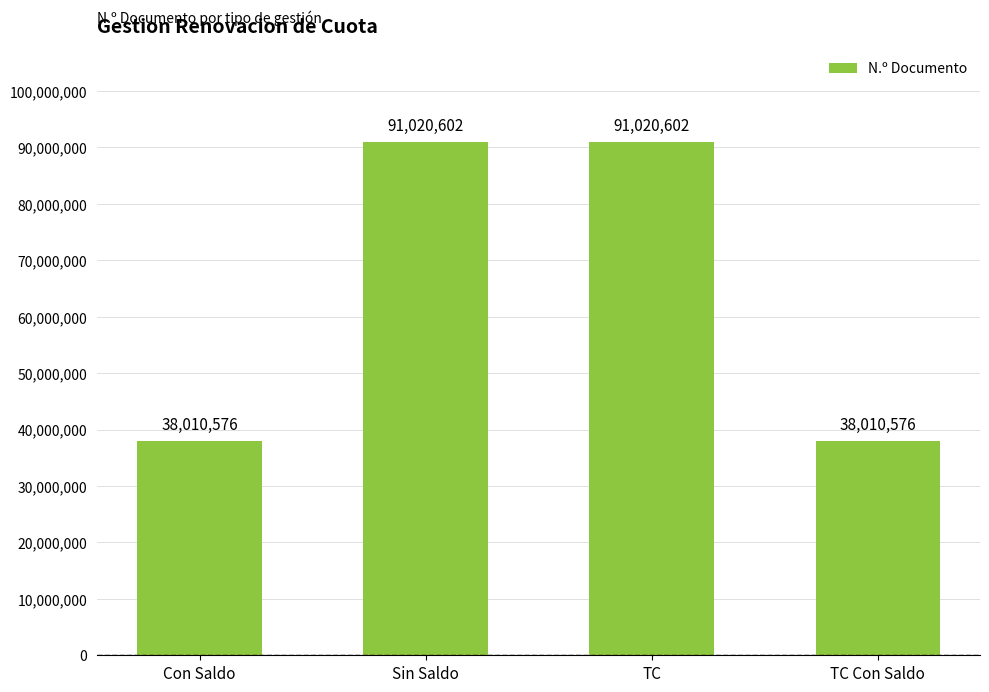

What is the greatest value displayed?

91020602